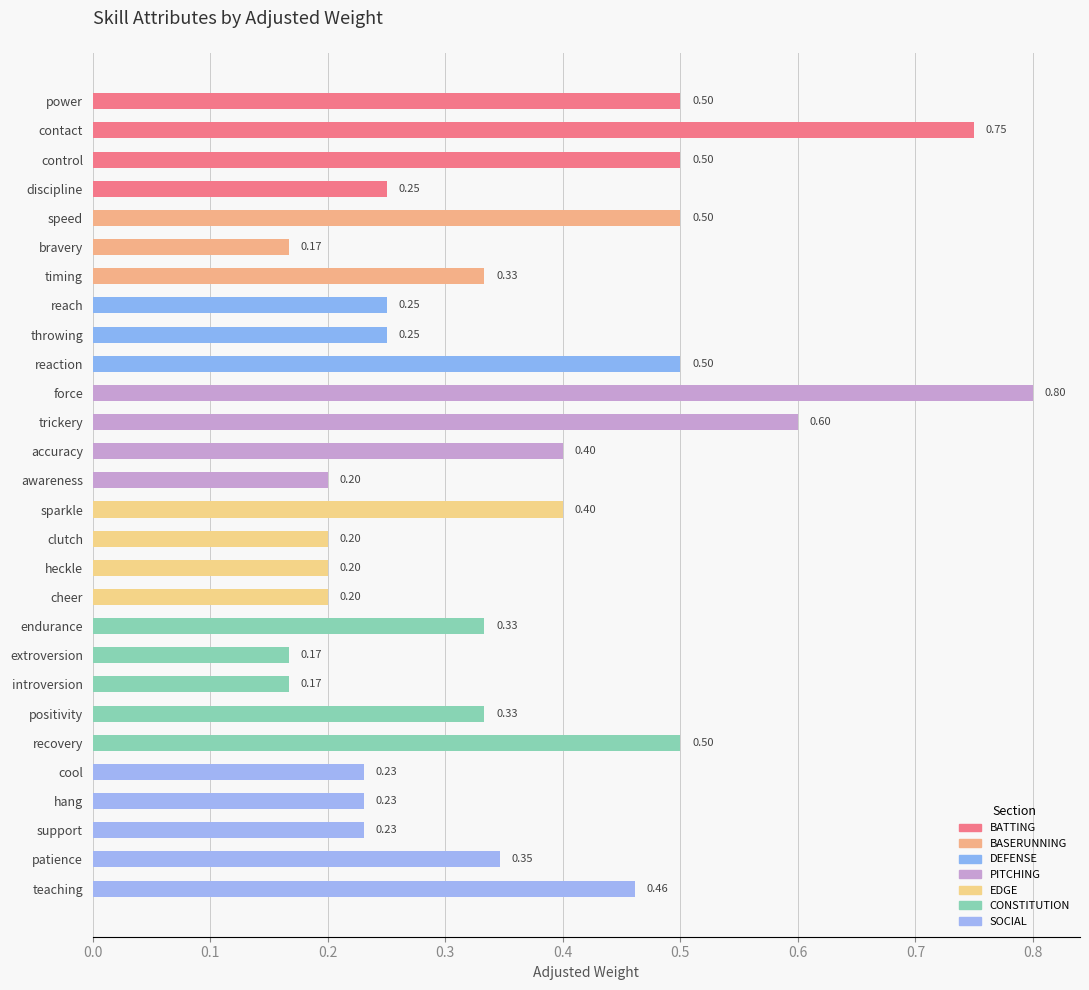

How many values are between 0 and 1?

28